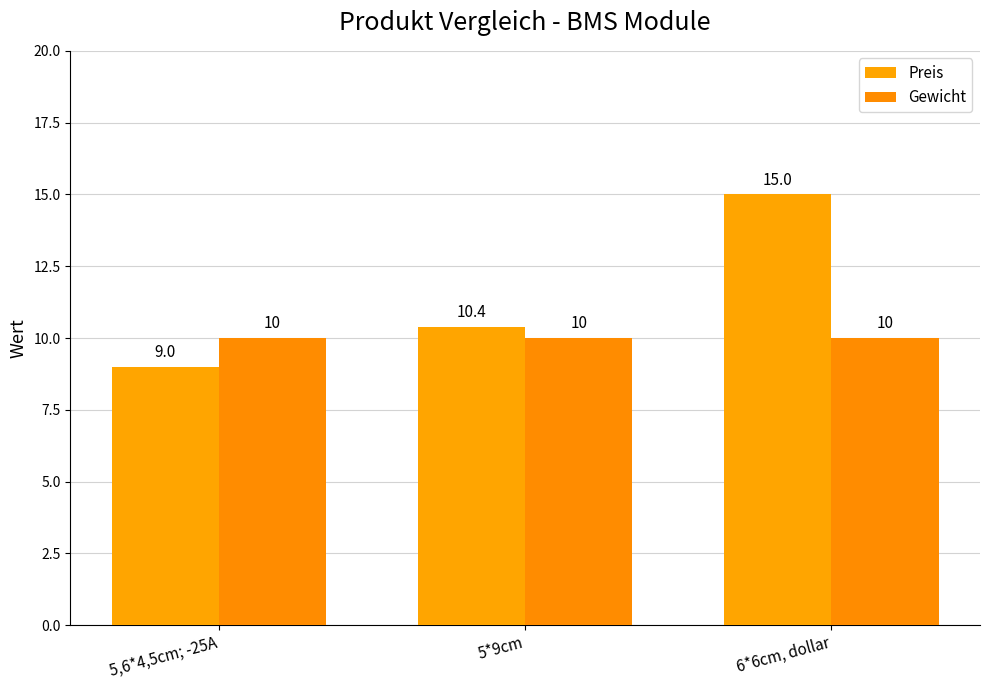

True or false: Preis has a value of 10.4 at 5*9cm.

True